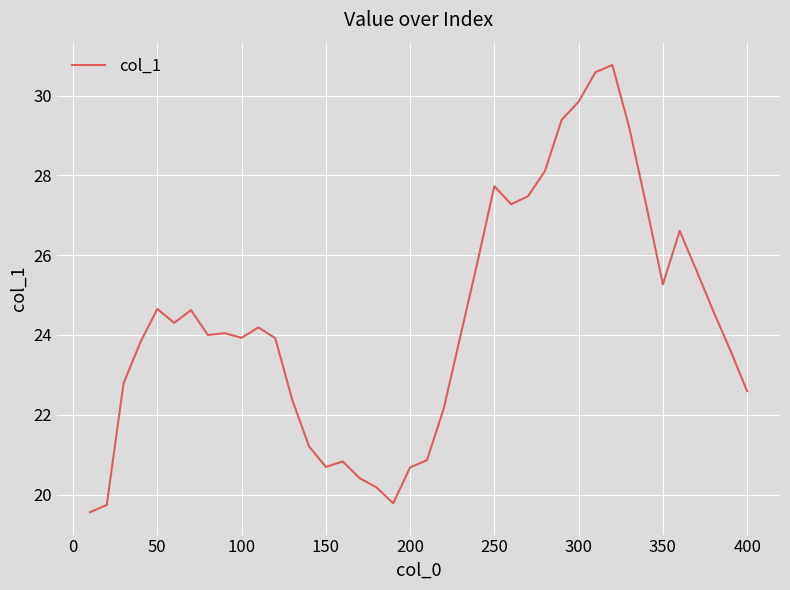

What is the greatest value displayed?

30.8